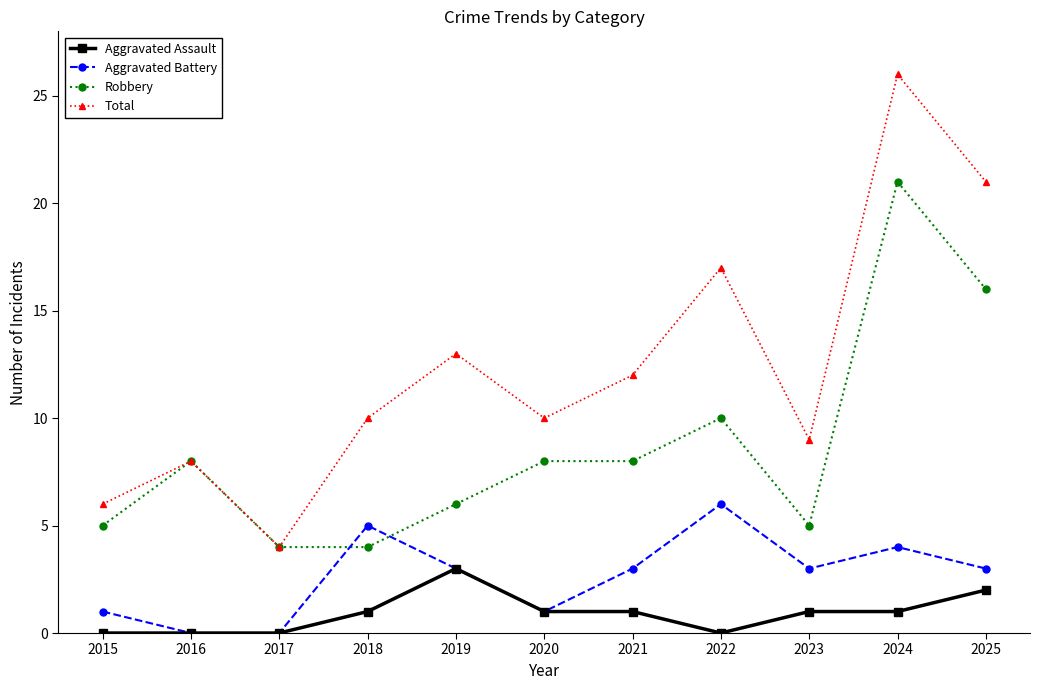

Does the chart have visible grid lines?

No